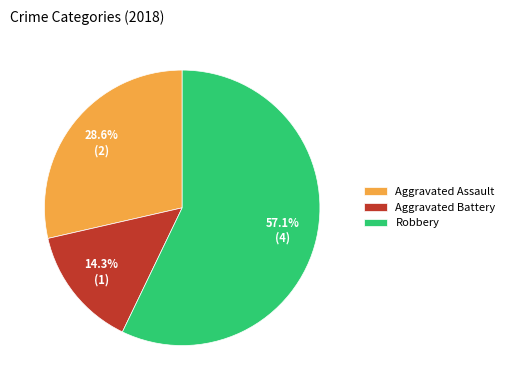

What percentage do Aggravated Battery and Robbery together represent?

71.4%